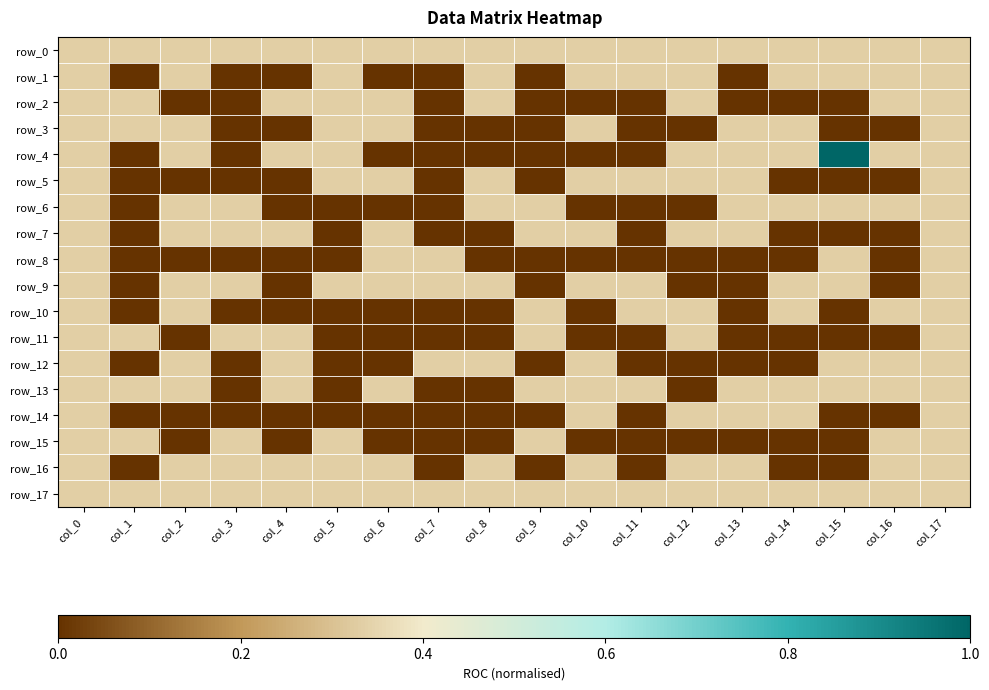

Between col_0 and col_6, which series saw the biggest shift?

row_1